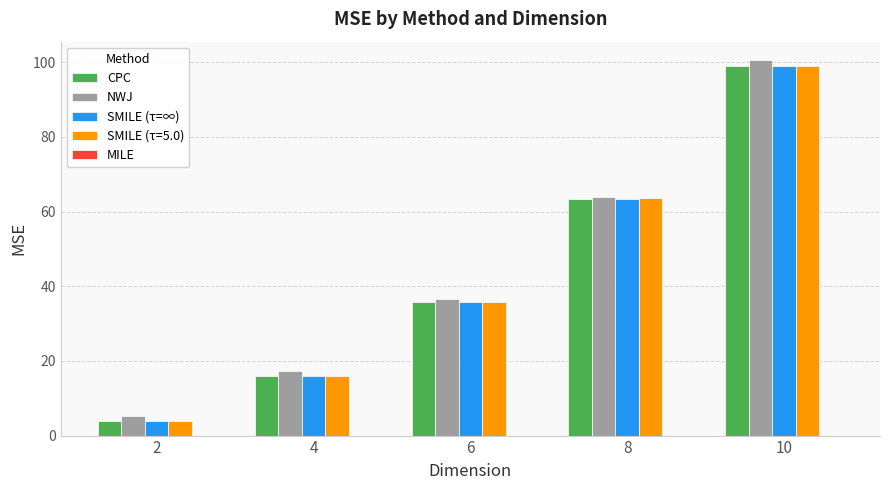

The NWJ series shows 64.0 at 8. True or false?

True